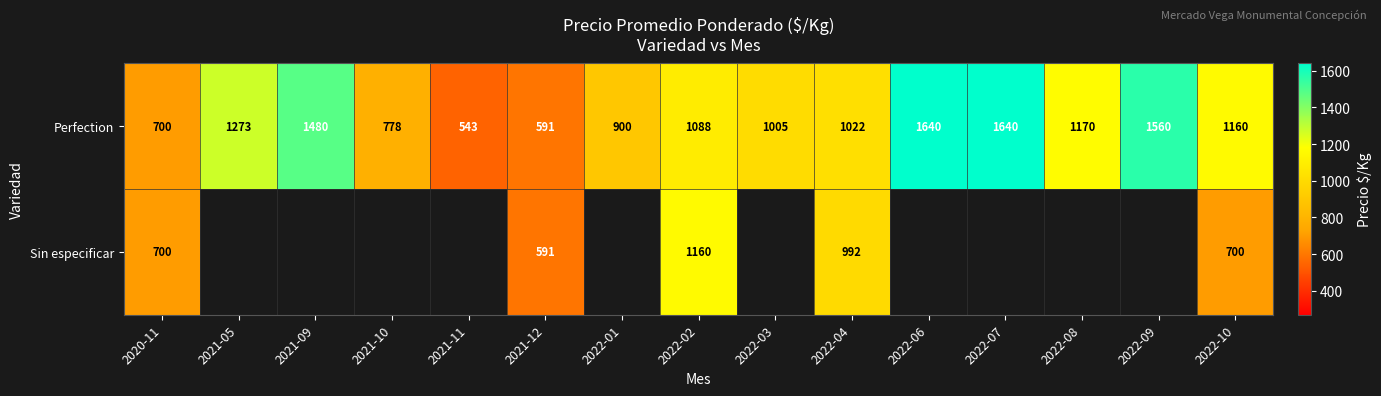

What is the approximate value of Perfection at 2022-07, to the nearest 100?

1600